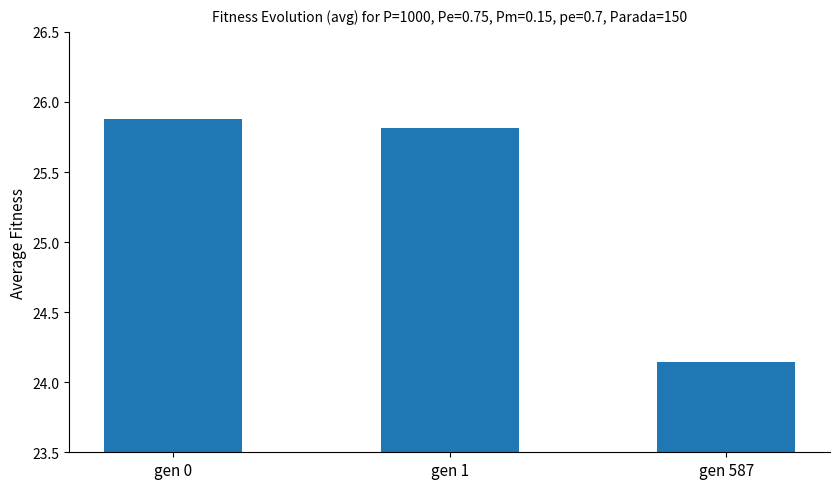

List the labels in order of value, smallest first.

gen 587, gen 1, gen 0